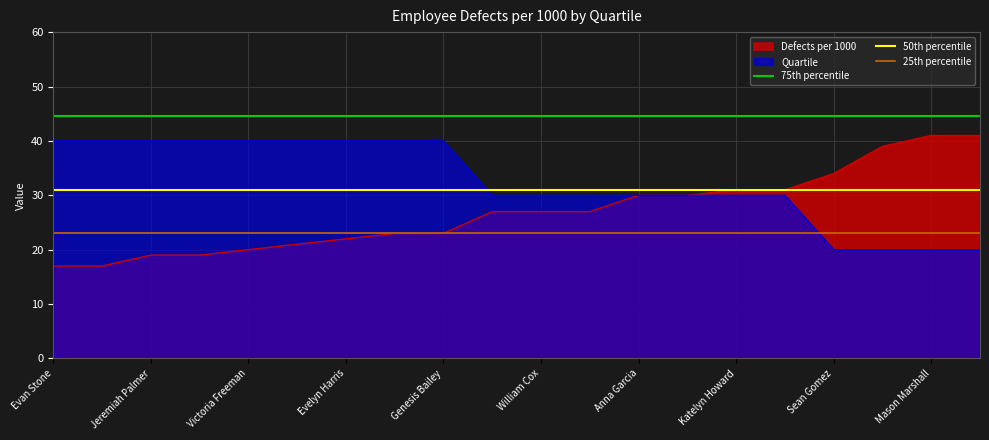

Is it true that Defects per 1000 equals 31 at Katelyn Howard?

True